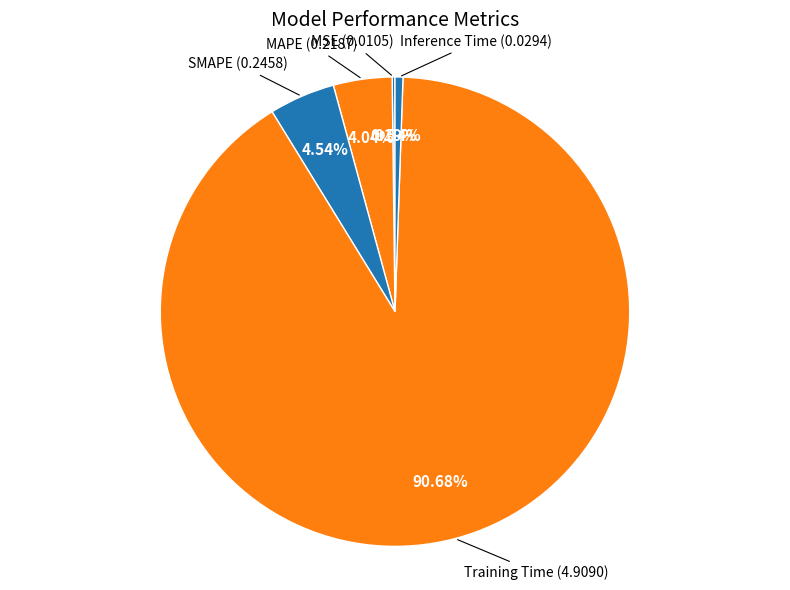

Count the number of slices in the pie.

5